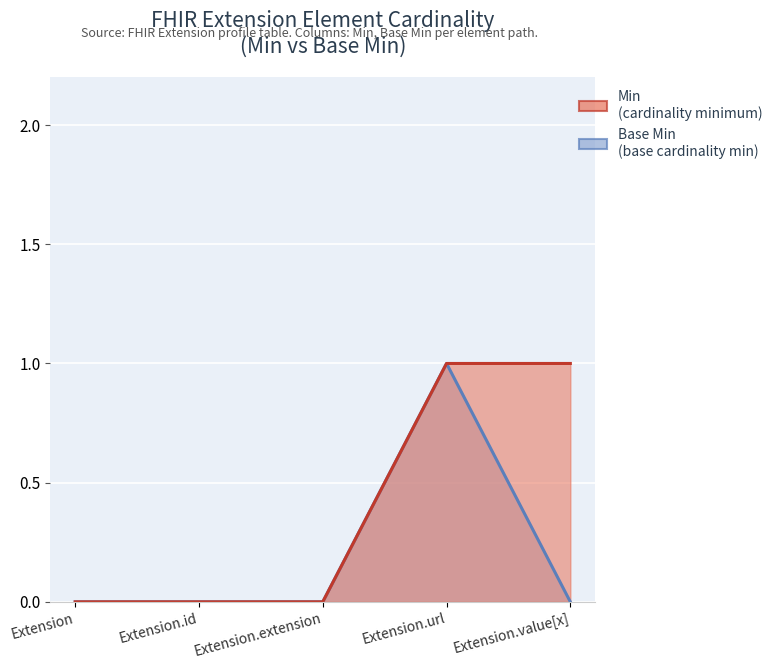

List the labels in order of Base Min value, smallest first.

Extension, Extension.id, Extension.extension, Extension.value[x], Extension.url